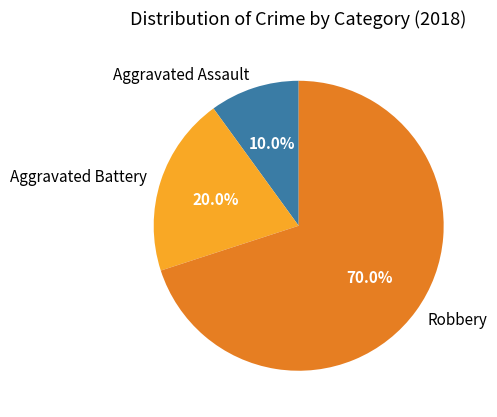

To the nearest percent, what is the difference between the Aggravated Assault and Aggravated Battery slice percentages?

10%